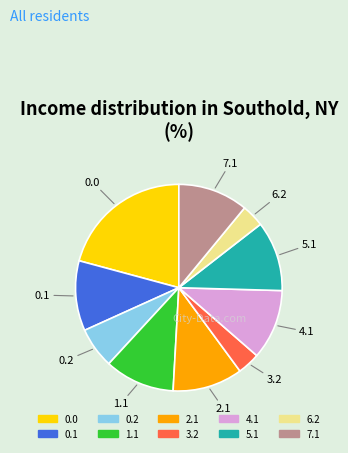

Does 5.1 account for over 50% of the chart?

No